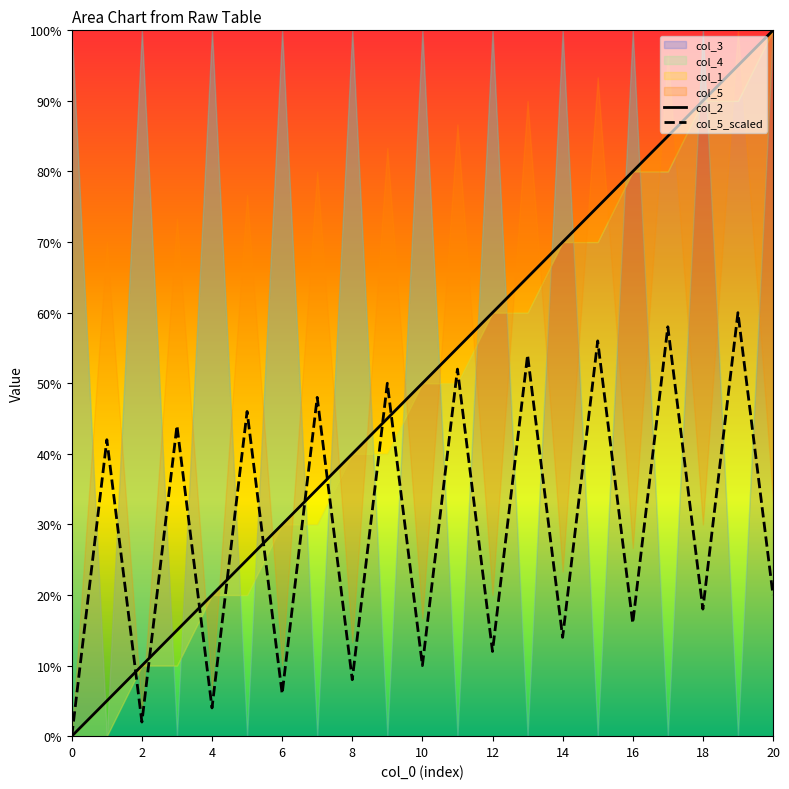

After their last crossing, which series has the higher values: col_5_scaled or col_2?

col_2